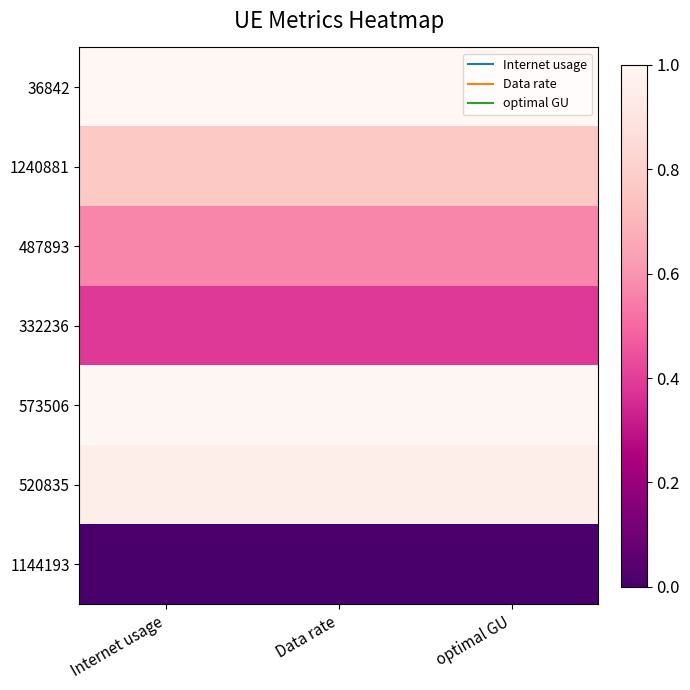

Which category has the highest value across all series?

Internet usage